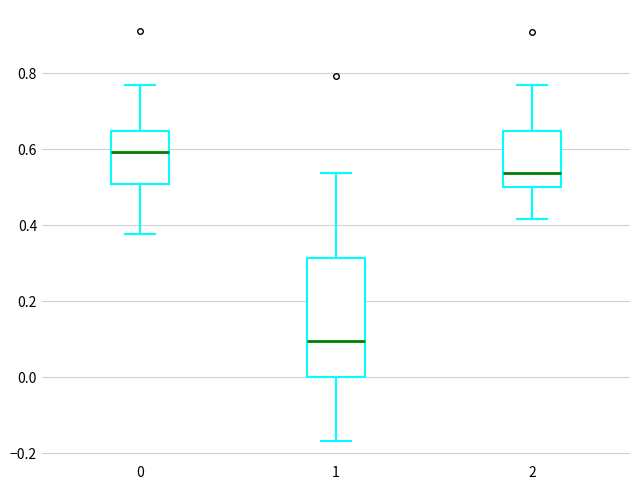

Reading left to right, read every box against the y-axis: the position of its median line, the range the box covers, and the ends of its whiskers. The values are not printed on the chart, so give them approximately, as read against the axis.

0: median 0.60, box 0.50 to 0.64, whiskers 0.38 to 0.76
1: median 0.10, box 0.00 to 0.32, whiskers -0.16 to 0.54
2: median 0.54, box 0.50 to 0.64, whiskers 0.42 to 0.76